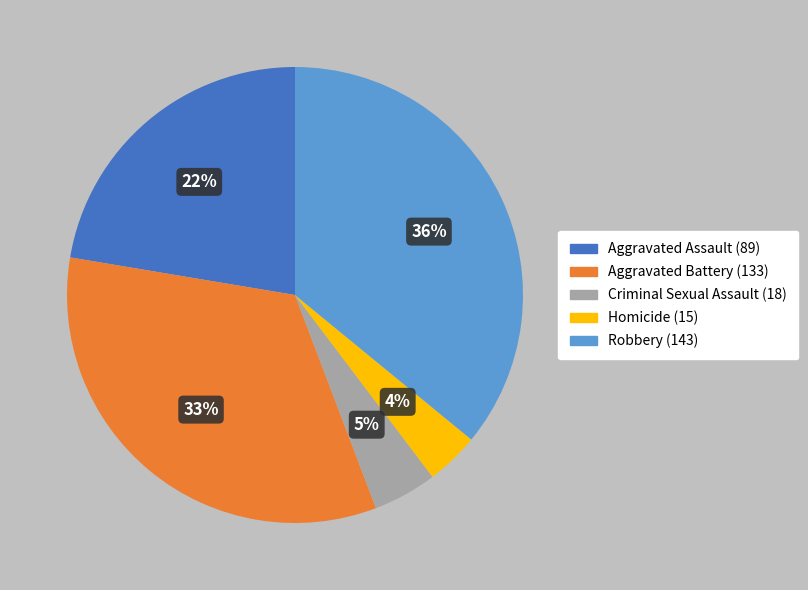

To the nearest percent, what portion does Criminal Sexual Assault represent?

5%